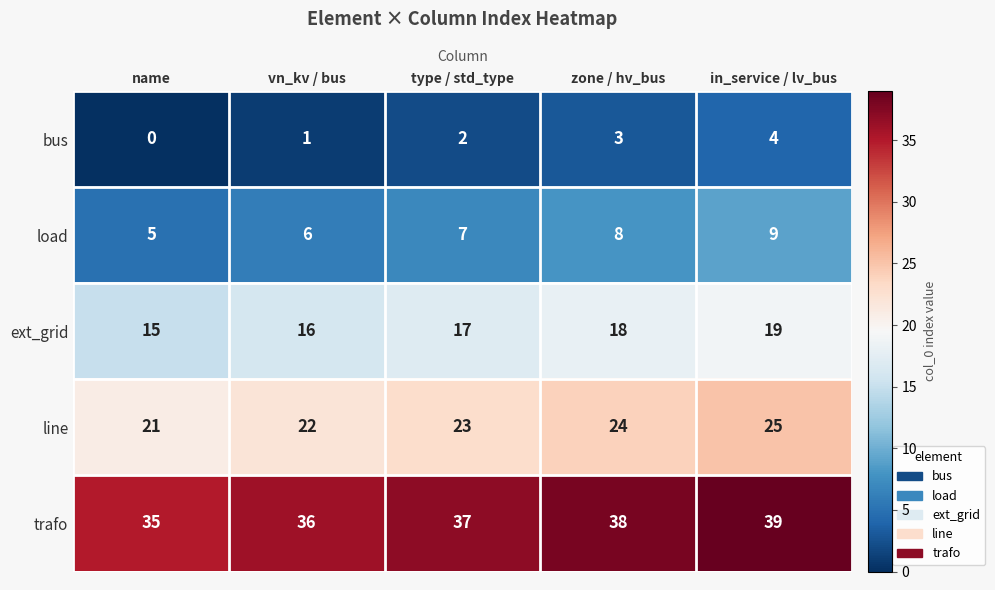

What is the spread (max minus min) of values at vn_kv / bus?

35